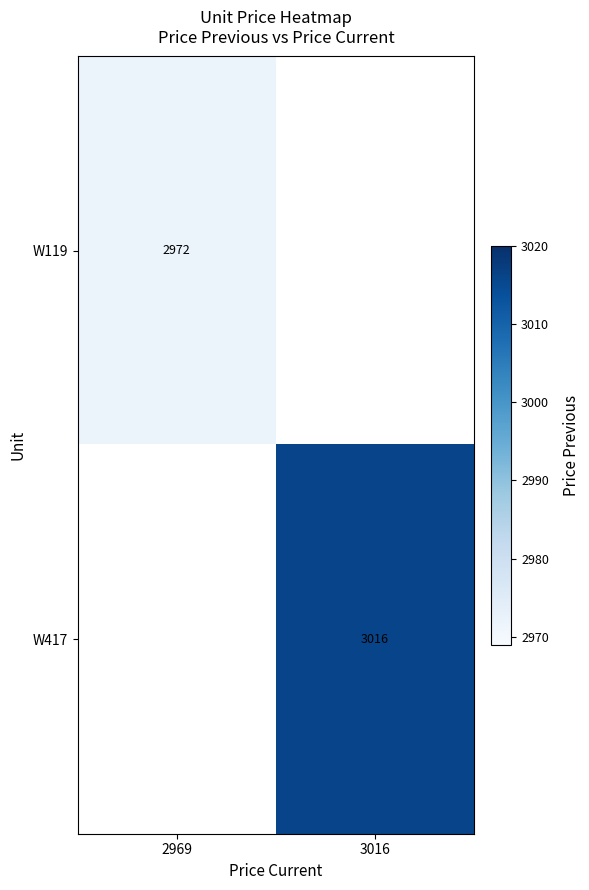

Which category has the lowest value across all series?

3016